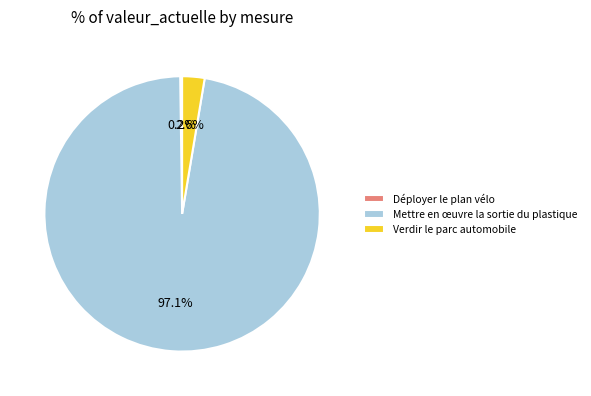

Which has a higher value, Mettre en œuvre la sortie du plastique or Verdir le parc automobile?

Mettre en œuvre la sortie du plastique